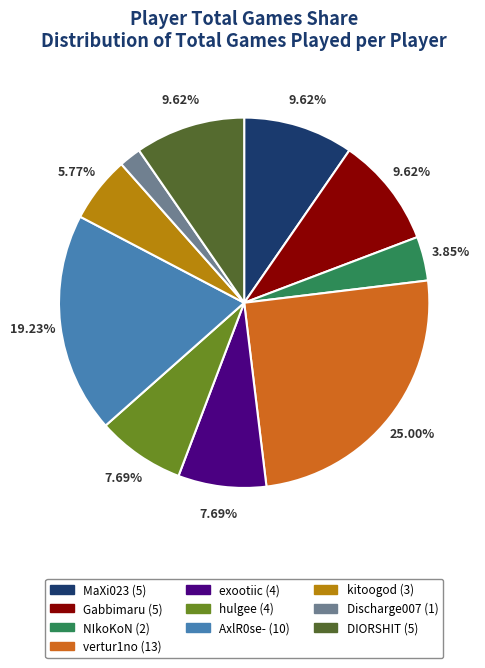

To the nearest percent, what is the difference between the largest and smallest slice percentages?

23%